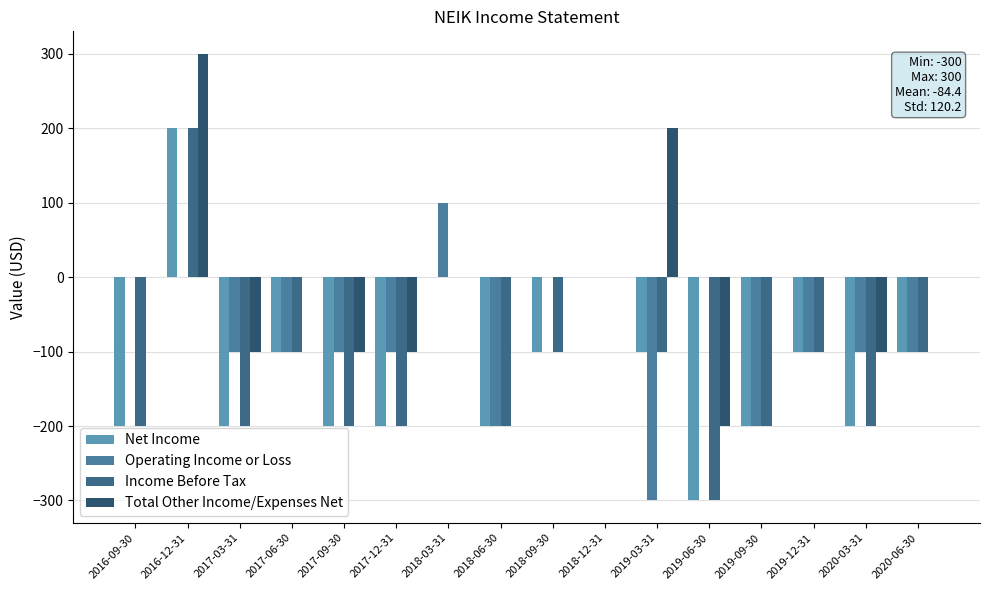

Reading left to right, list all the values displayed in this chart.

Net Income: -200	200	-200	-100	-200	-200	0	-200	-100	0	-100	-300	-200	-100	-200	-100
Operating Income or Loss: 0	0	-100	-100	-100	-100	100	-200	0	0	-300	0	-200	-100	-100	-100
Income Before Tax: -200	200	-200	-100	-200	-200	0	-200	-100	0	-100	-300	-200	-100	-200	-100
Total Other Income/Expenses Net: 0	300	-100	0	-100	-100	0	0	0	0	200	-200	0	0	-100	0